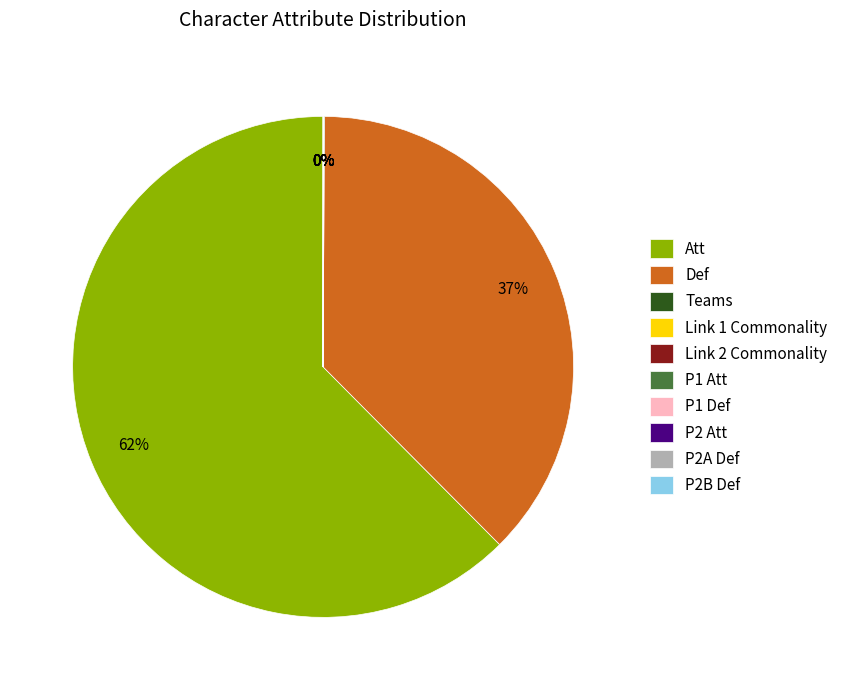

What is the largest slice in the pie chart?

Att